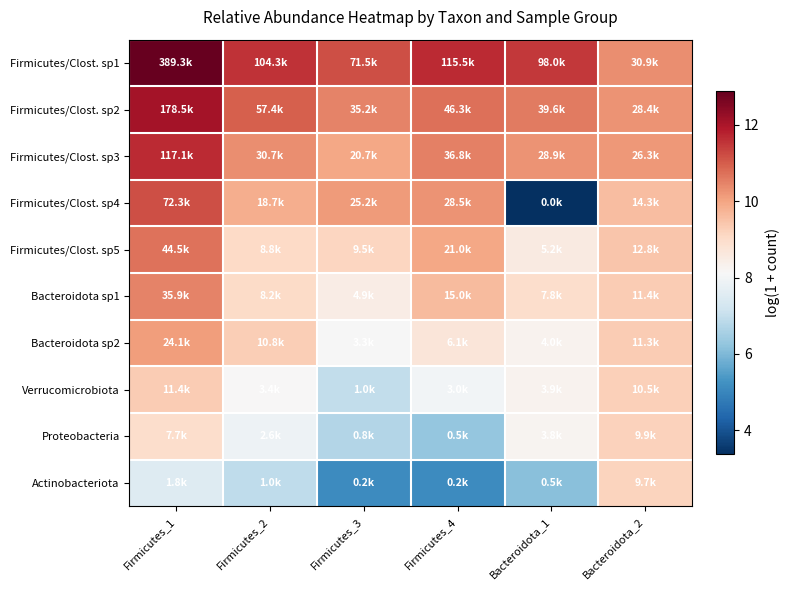

Reading right to left, extract all data points from this chart.

Firmicutes/Clost. sp1: Bacteroidota_2=10.3	Bacteroidota_1=11.5	Firmicutes_4=11.7	Firmicutes_3=11.2	Firmicutes_2=11.6	Firmicutes_1=12.9
Firmicutes/Clost. sp2: Bacteroidota_2=10.3	Bacteroidota_1=10.6	Firmicutes_4=10.7	Firmicutes_3=10.5	Firmicutes_2=11.0	Firmicutes_1=12.1
Firmicutes/Clost. sp3: Bacteroidota_2=10.2	Bacteroidota_1=10.3	Firmicutes_4=10.5	Firmicutes_3=9.9	Firmicutes_2=10.3	Firmicutes_1=11.7
Firmicutes/Clost. sp4: Bacteroidota_2=9.6	Bacteroidota_1=3.4	Firmicutes_4=10.3	Firmicutes_3=10.1	Firmicutes_2=9.8	Firmicutes_1=11.2
Firmicutes/Clost. sp5: Bacteroidota_2=9.5	Bacteroidota_1=8.6	Firmicutes_4=10.0	Firmicutes_3=9.2	Firmicutes_2=9.1	Firmicutes_1=10.7
Bacteroidota sp1: Bacteroidota_2=9.3	Bacteroidota_1=9.0	Firmicutes_4=9.6	Firmicutes_3=8.5	Firmicutes_2=9.0	Firmicutes_1=10.5
Bacteroidota sp2: Bacteroidota_2=9.3	Bacteroidota_1=8.3	Firmicutes_4=8.7	Firmicutes_3=8.1	Firmicutes_2=9.3	Firmicutes_1=10.1
Verrucomicrobiota: Bacteroidota_2=9.3	Bacteroidota_1=8.3	Firmicutes_4=8.0	Firmicutes_3=6.9	Firmicutes_2=8.1	Firmicutes_1=9.3
Proteobacteria: Bacteroidota_2=9.2	Bacteroidota_1=8.2	Firmicutes_4=6.3	Firmicutes_3=6.7	Firmicutes_2=7.9	Firmicutes_1=9.0
Actinobacteriota: Bacteroidota_2=9.2	Bacteroidota_1=6.1	Firmicutes_4=5.1	Firmicutes_3=5.1	Firmicutes_2=6.9	Firmicutes_1=7.5